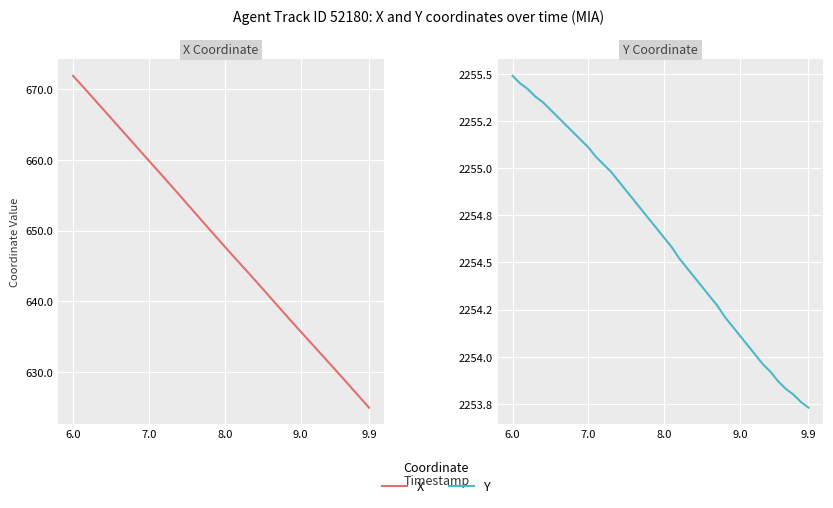

At 9.0, list the series in order from smallest to largest.

X, Y